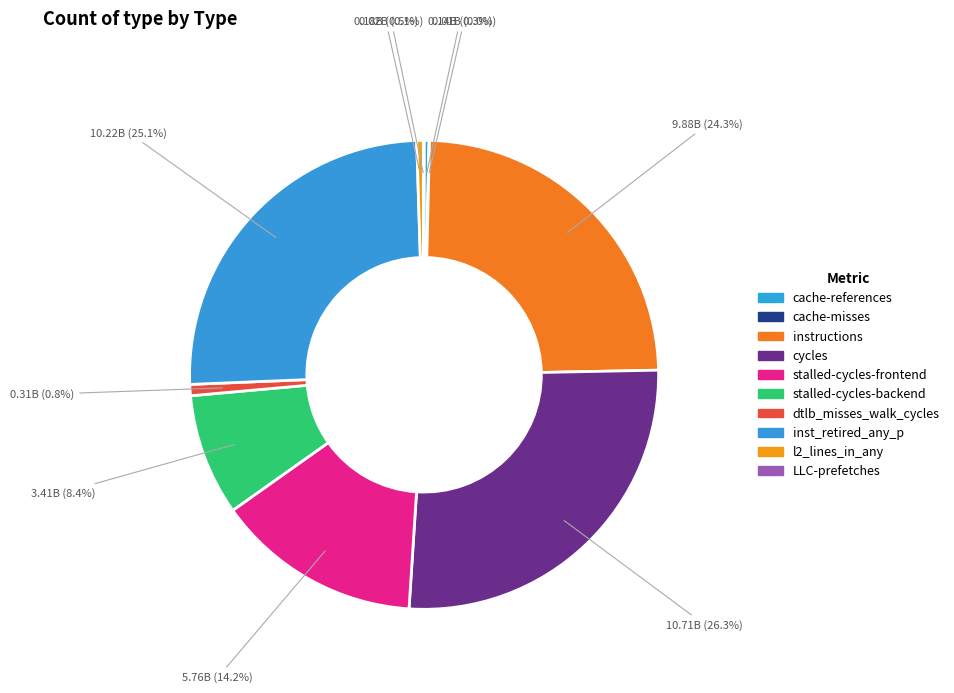

To the nearest percent, what is the difference between the cycles and stalled-cycles-backend slice percentages?

18%